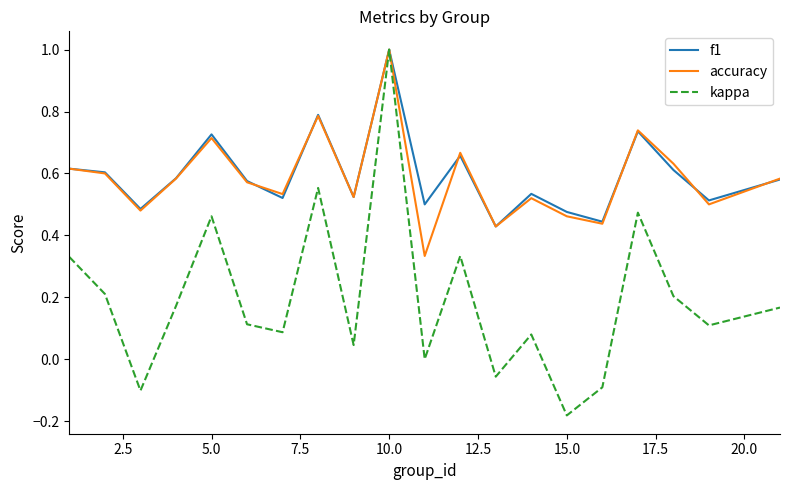

What is the maximum value shown in the chart?

1.0